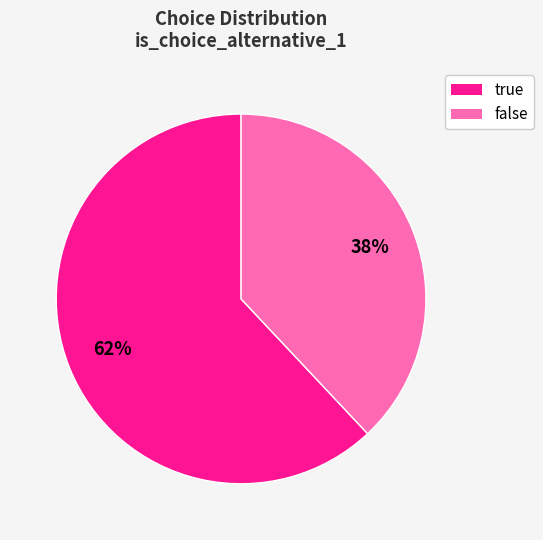

True or false: true accounts for 53% of the total.

False